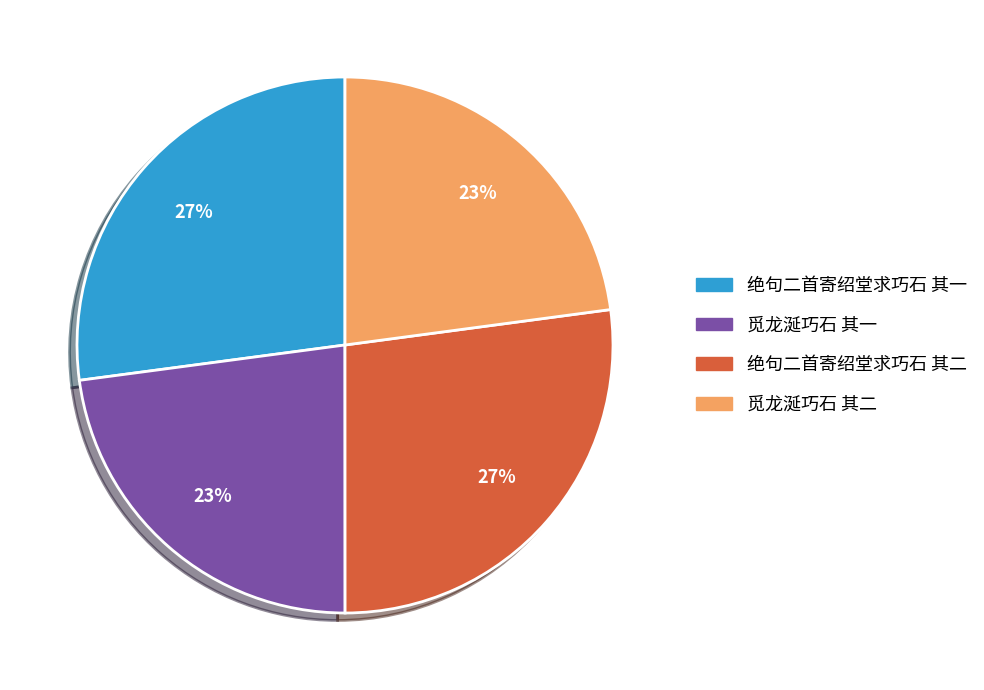

What is the ratio of the value at 绝句二首寄绍堂求巧石 其一 to the value at 觅龙涎巧石 其一?

1.2